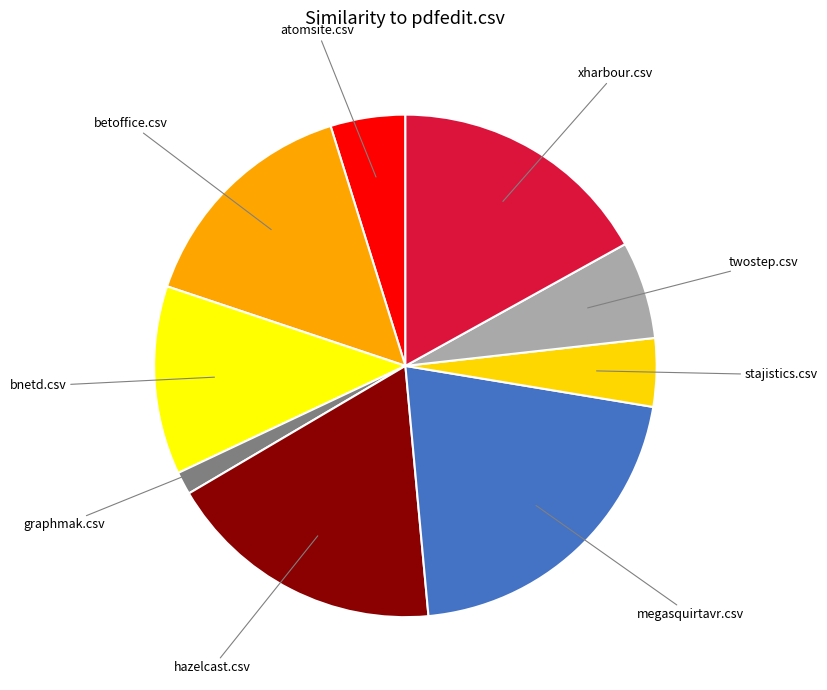

How many segments does this pie chart have?

9